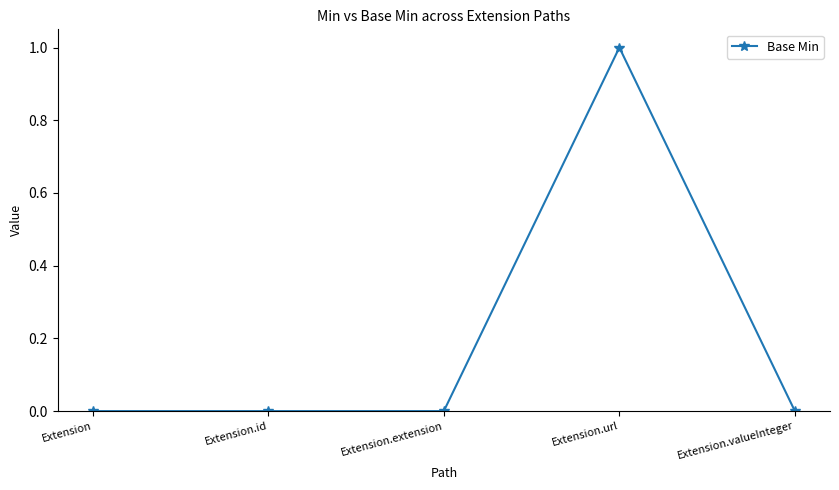

What is the change in value from Extension.id to Extension.url?

+1